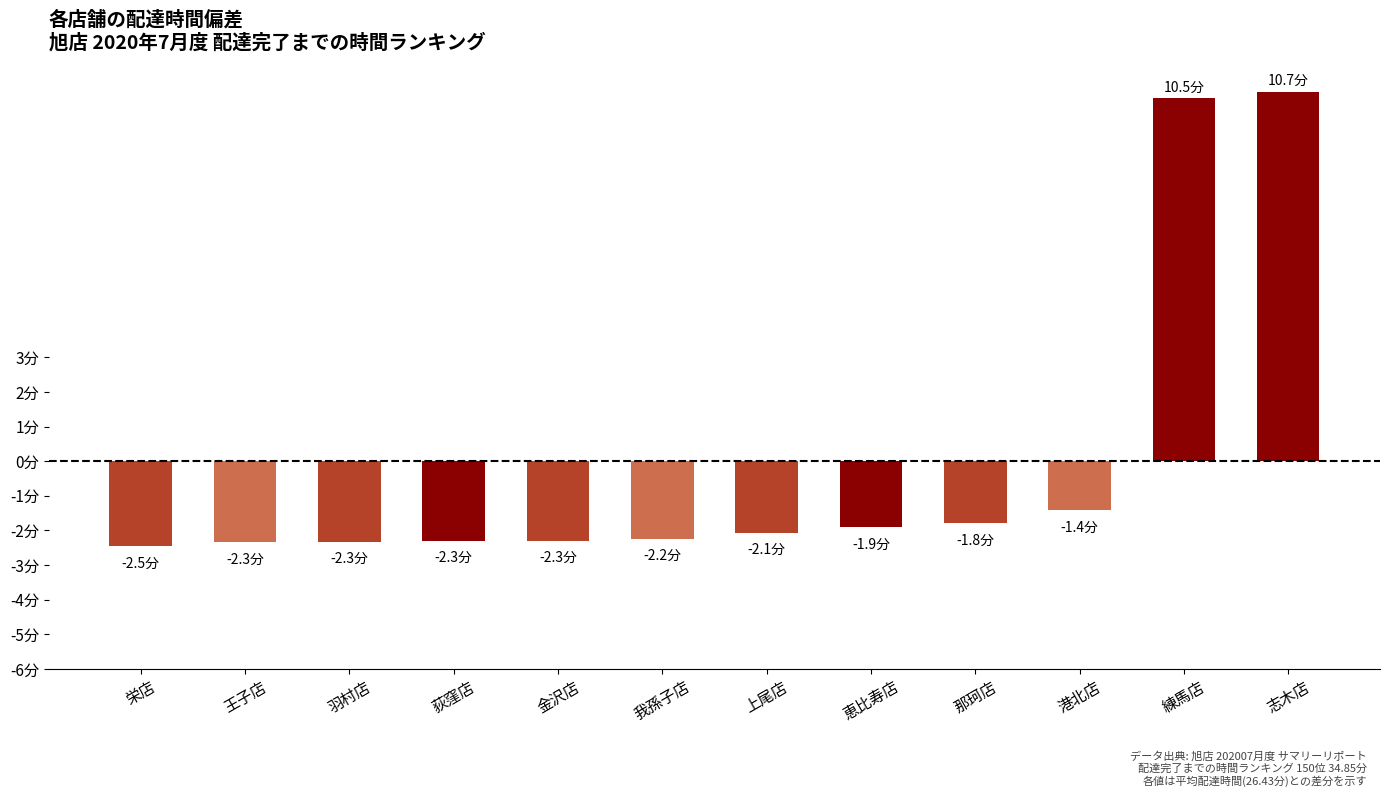

What is the difference between the second highest and second lowest values?

12.8